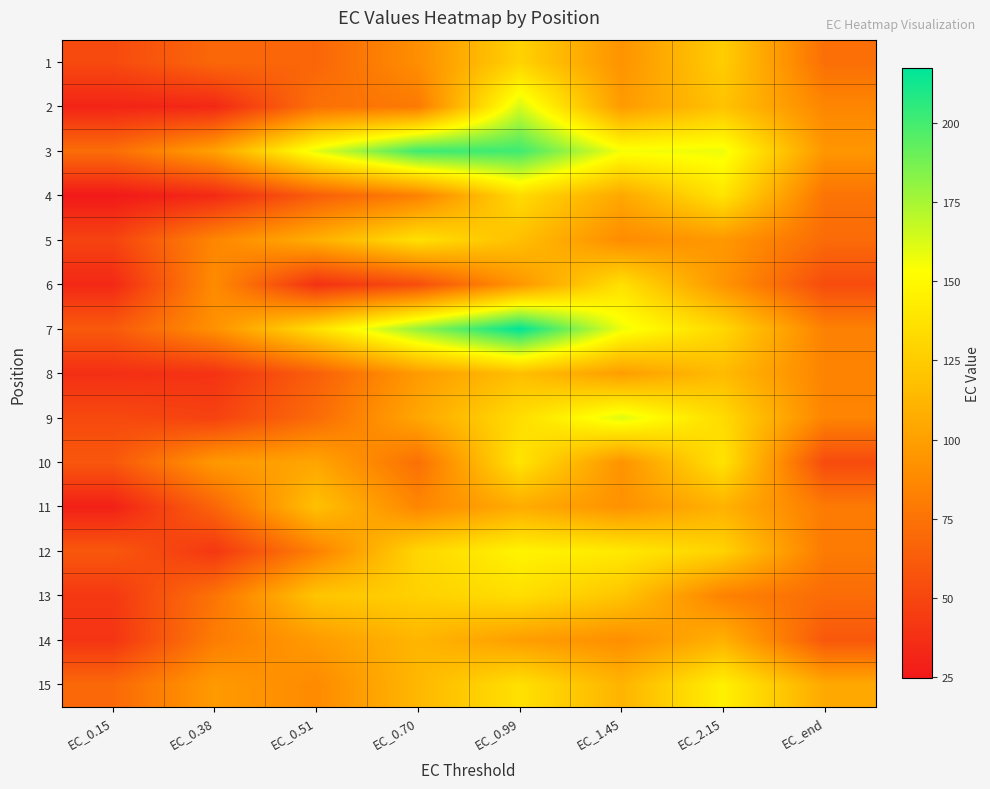

How many series are shown in this chart?

15